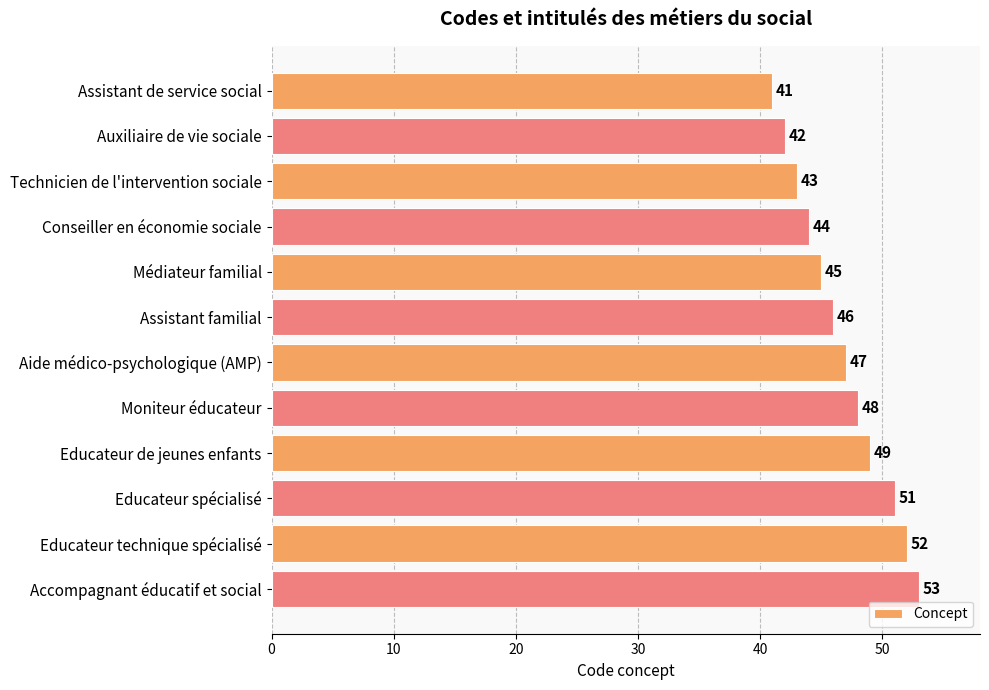

What is the difference between the maximum and minimum values?

12